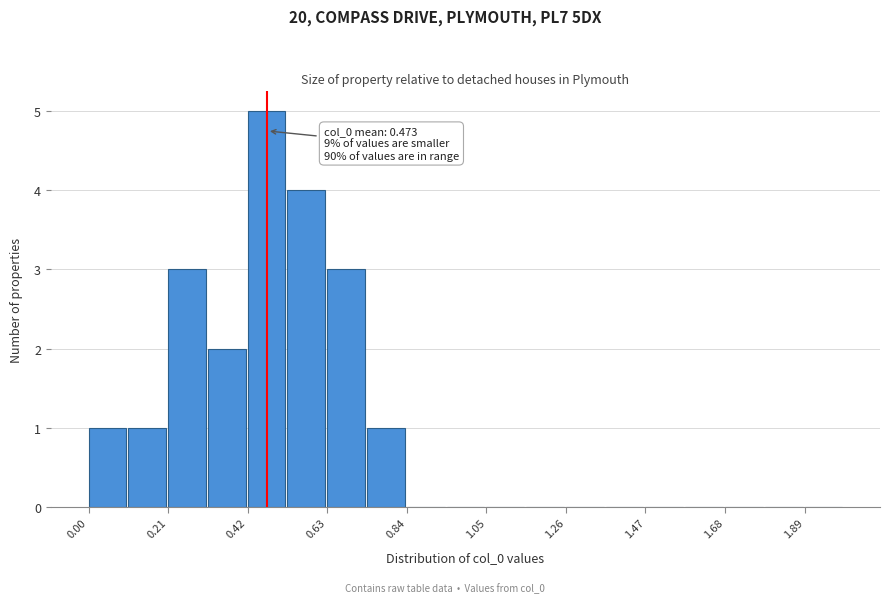

Around what value on the x-axis is the tallest bar? Give the approximate position of its centre, as read against the axis.

0.45